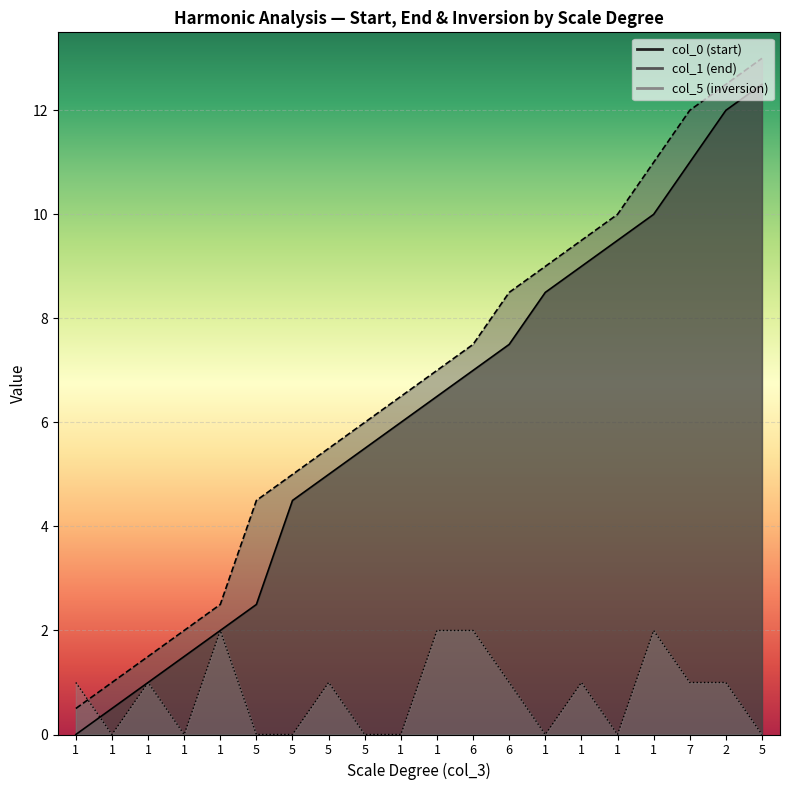

At which label does col_1 (end) reach its peak?

5